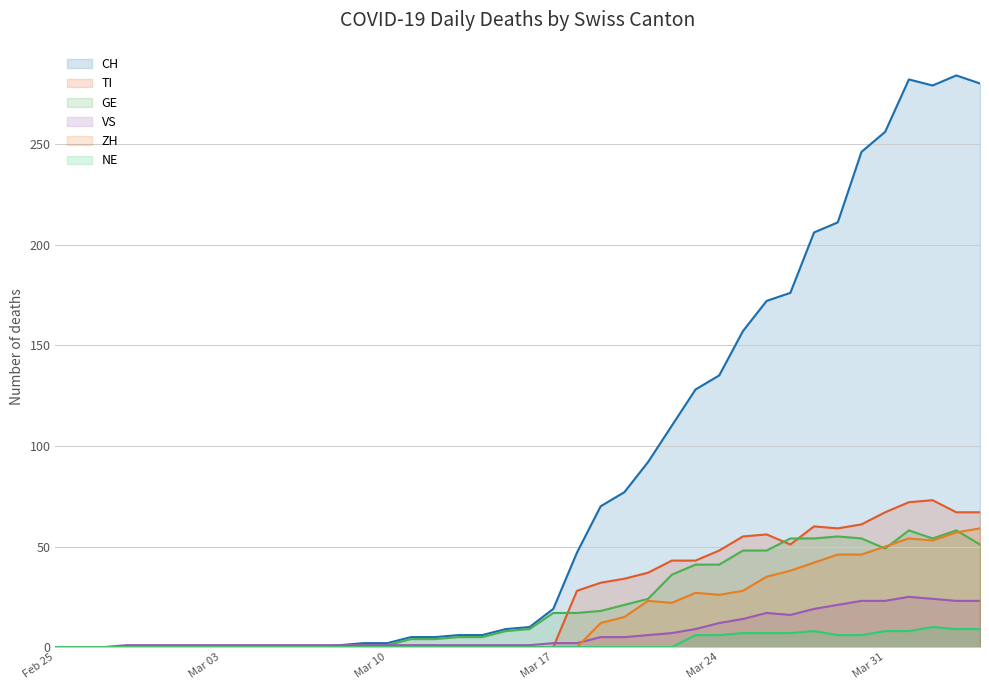

How many interior local peaks does the GE series have?

3